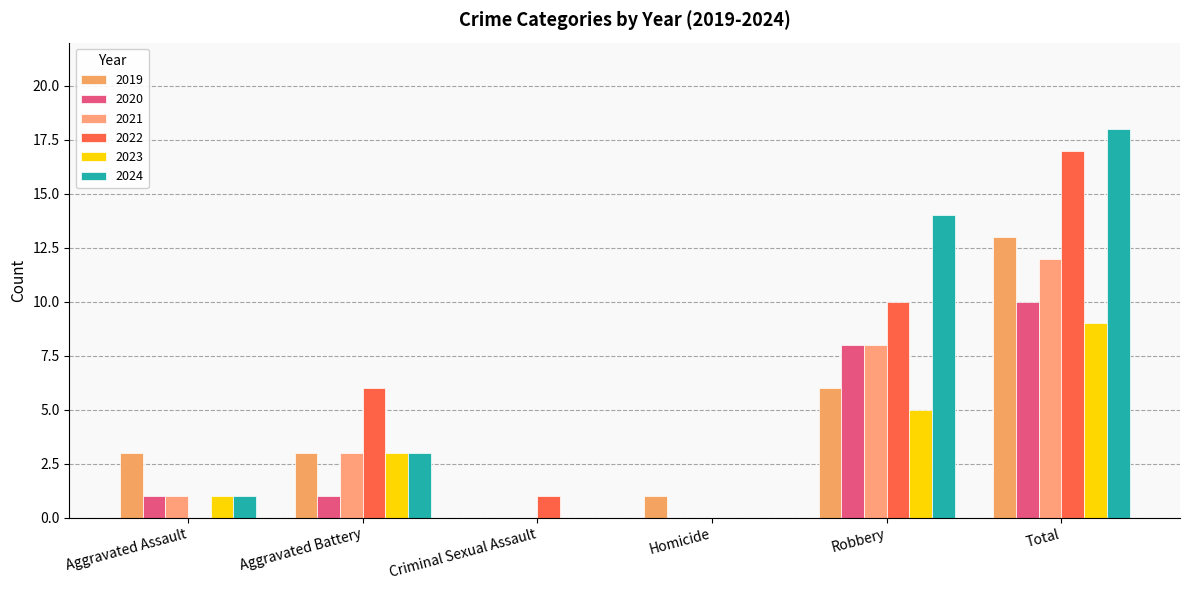

Between Aggravated Assault and Total, which series saw the biggest shift?

2022